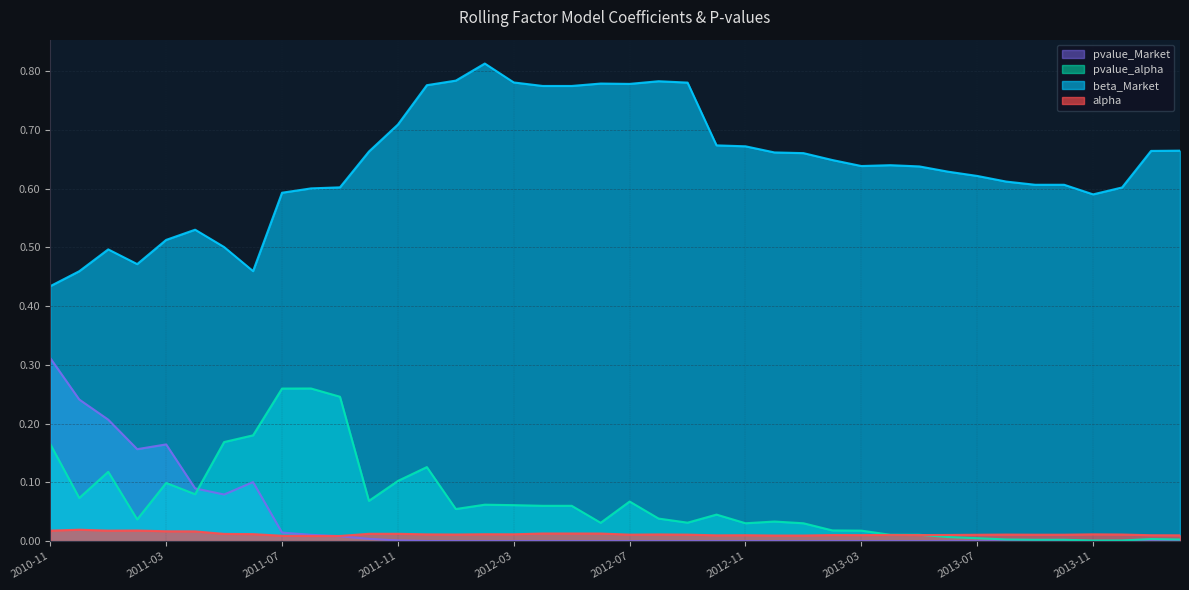

What are all the series names shown in the legend?

pvalue_Market, pvalue_alpha, beta_Market, alpha